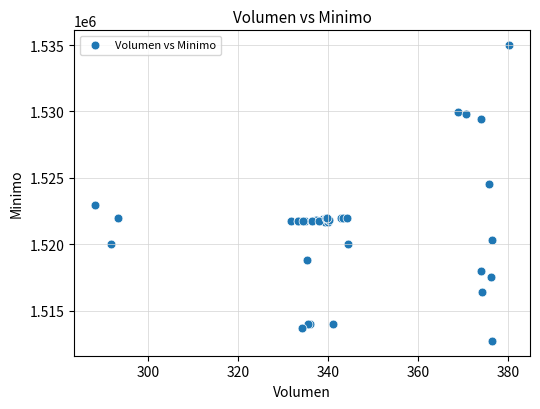

What Y value in the scatter plot is closest to 1523862?

1524513